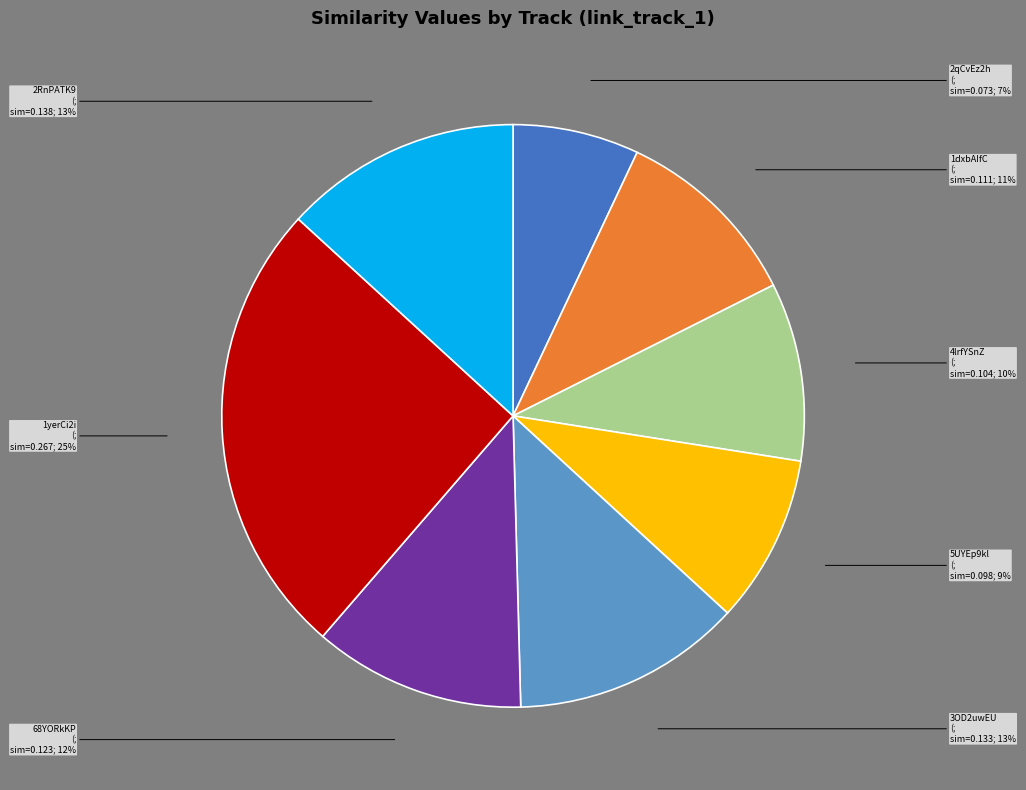

To the nearest percent, what is the average slice percentage?

12%